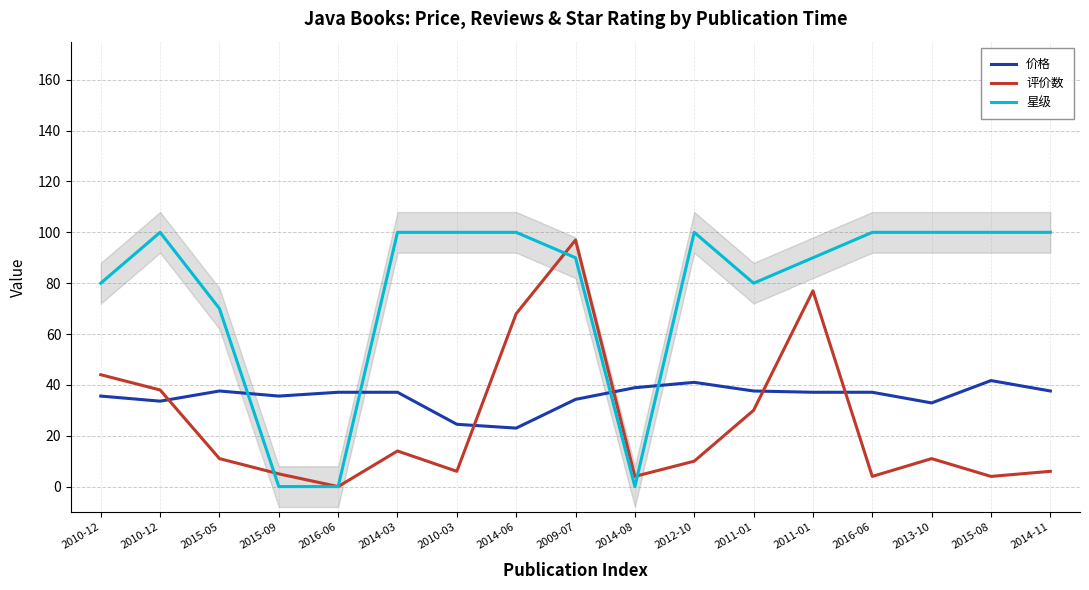

Between 2010-12 and 2010-03, which is larger?

2010-12